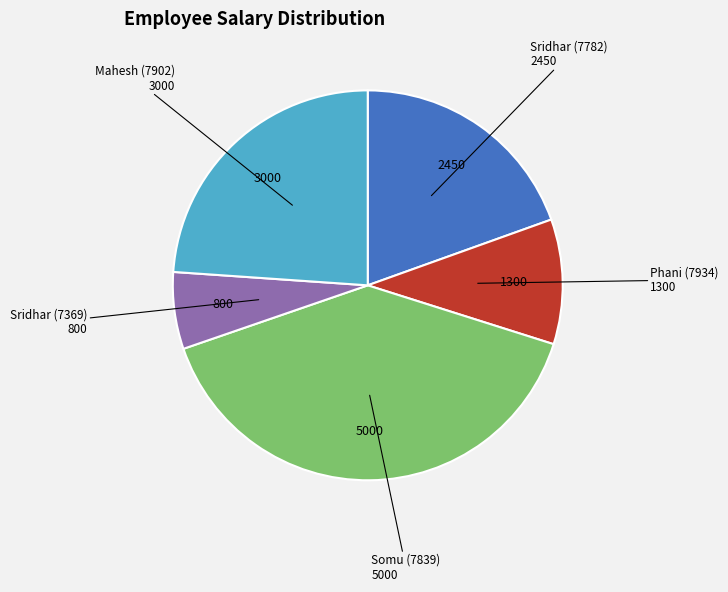

Does Sridhar (7782) represent more than half of the total?

No